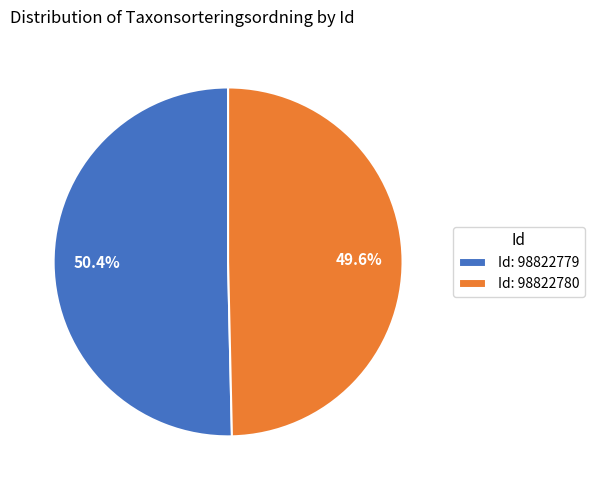

What is the smallest slice in the pie chart?

Id: 98822780